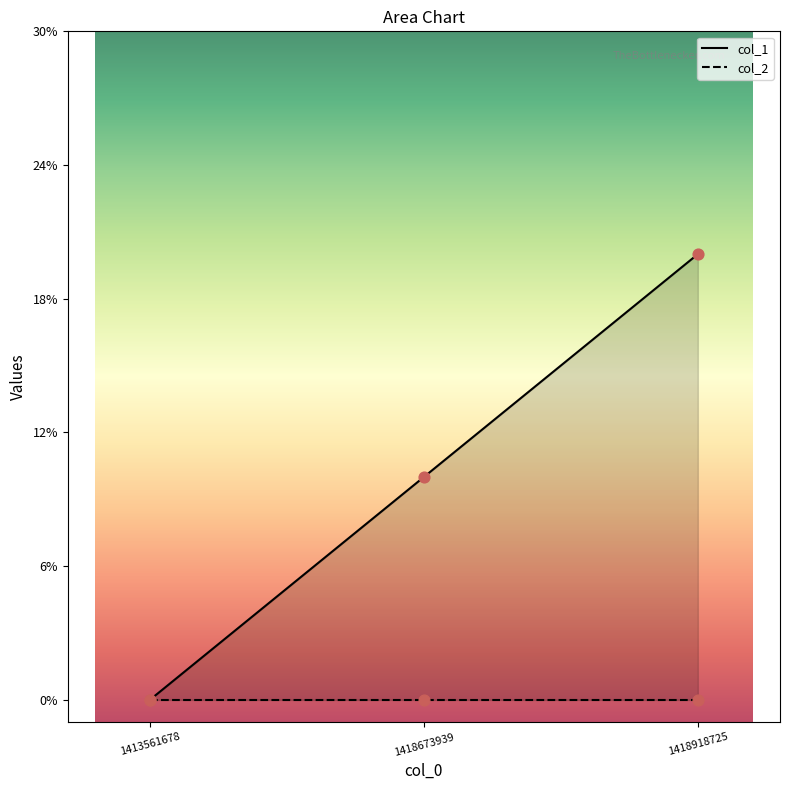

What is the change in value from 1413561678 to 1418673939?

+1